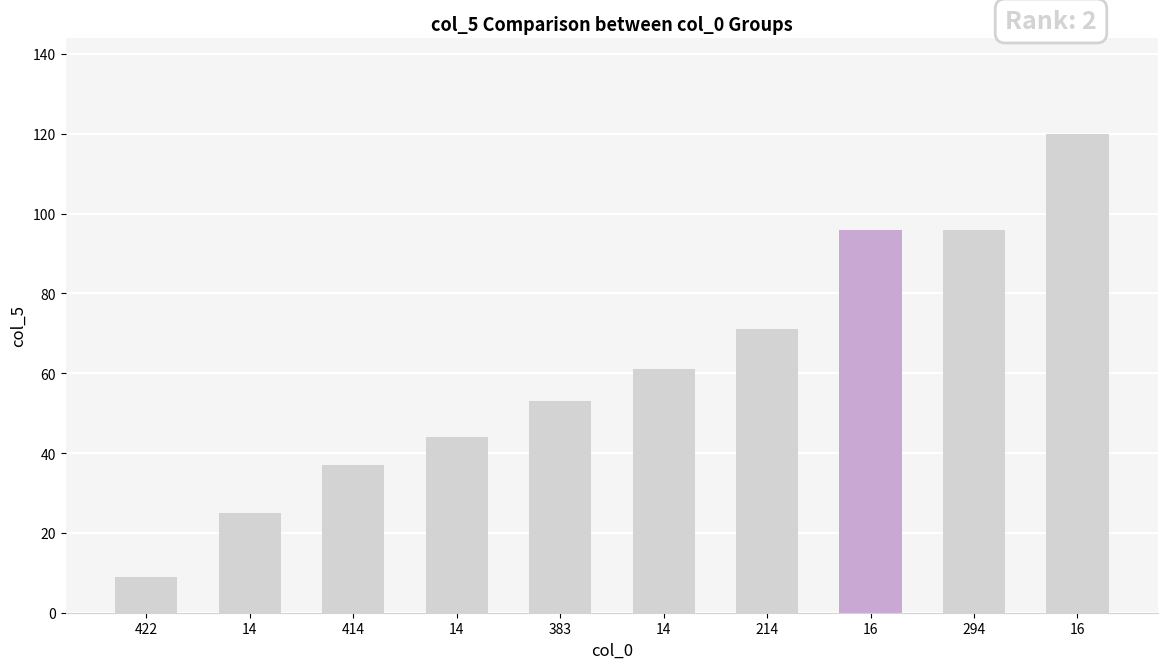

The chart shows a value of 9 at 414. True or false?

False